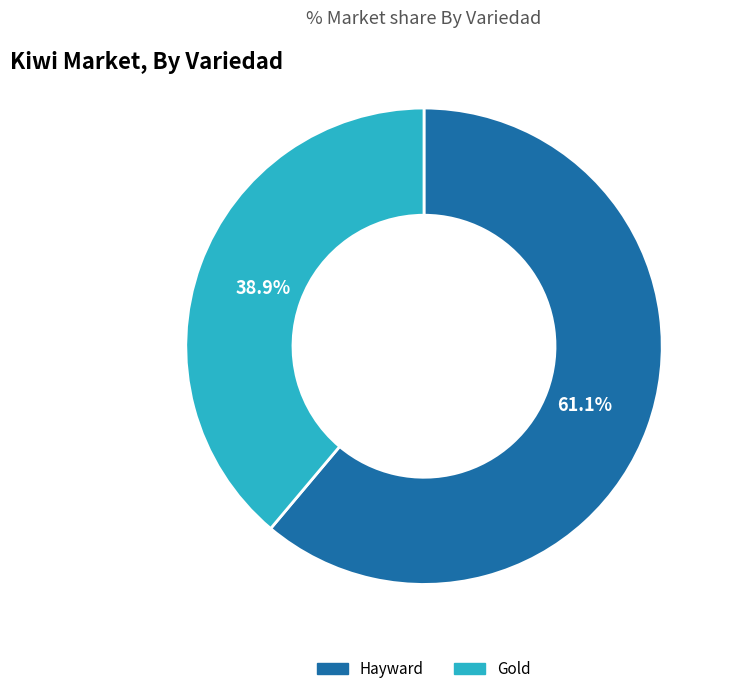

To the nearest percent, what percentage of the pie is Hayward?

61%